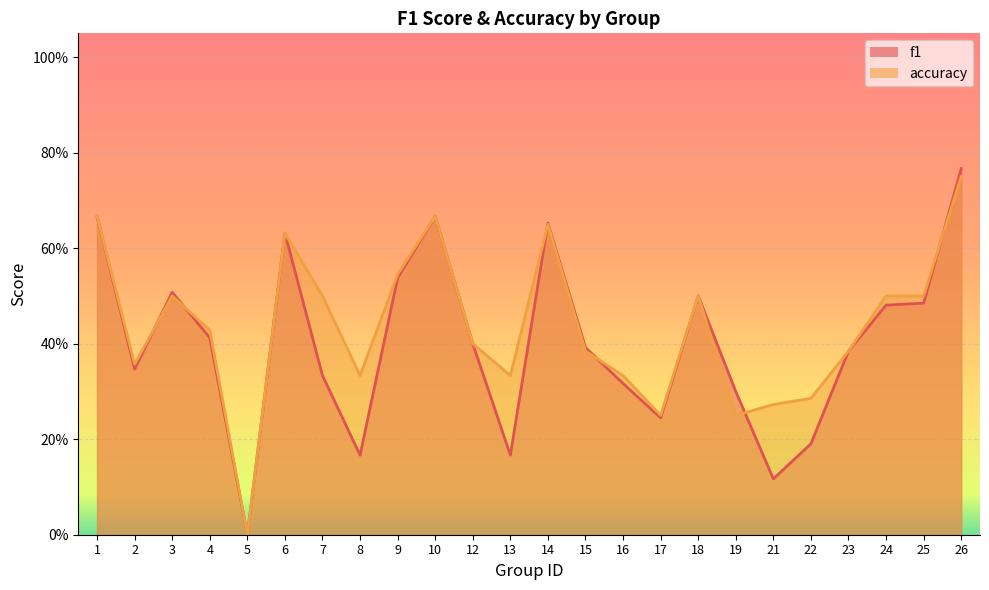

Is it true that f1 equals 0.5 at 24?

True